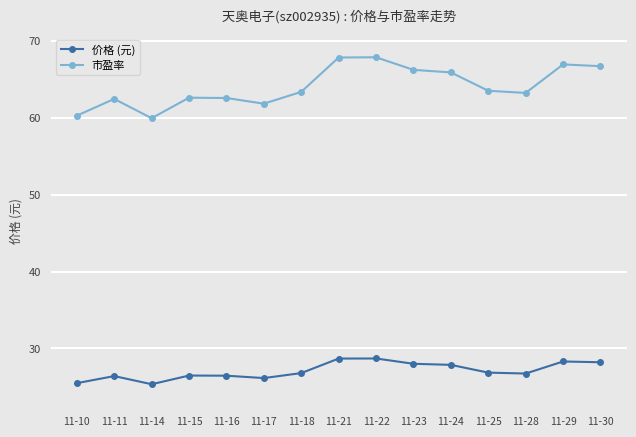

What is the minimum value for 市盈率?

60.0